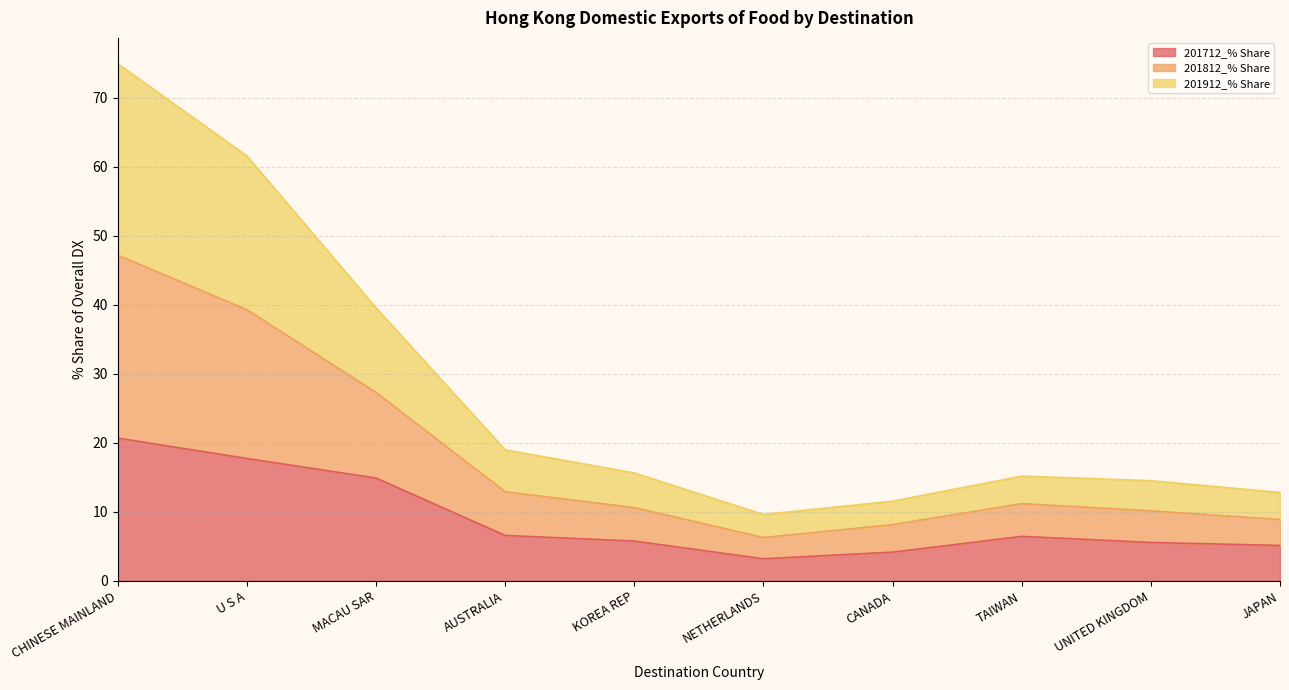

Between U S A and UNITED KINGDOM, which is larger?

U S A